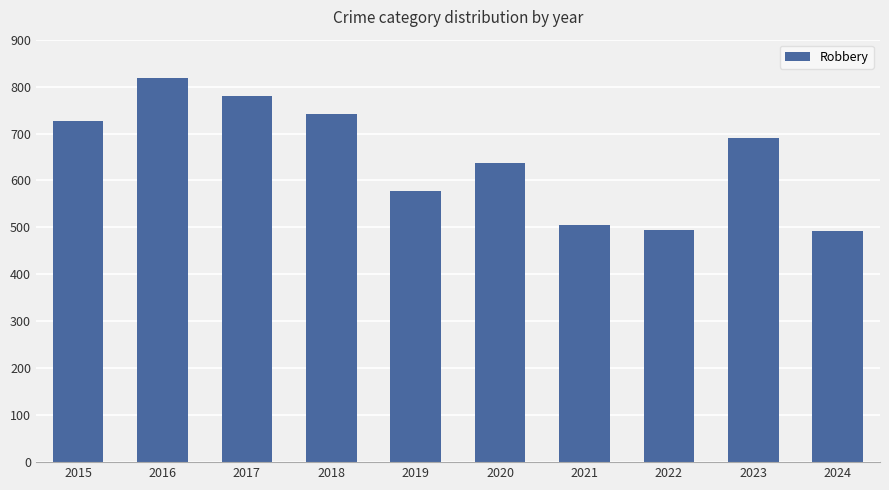

Where is the data nearest to the value 656?

2020